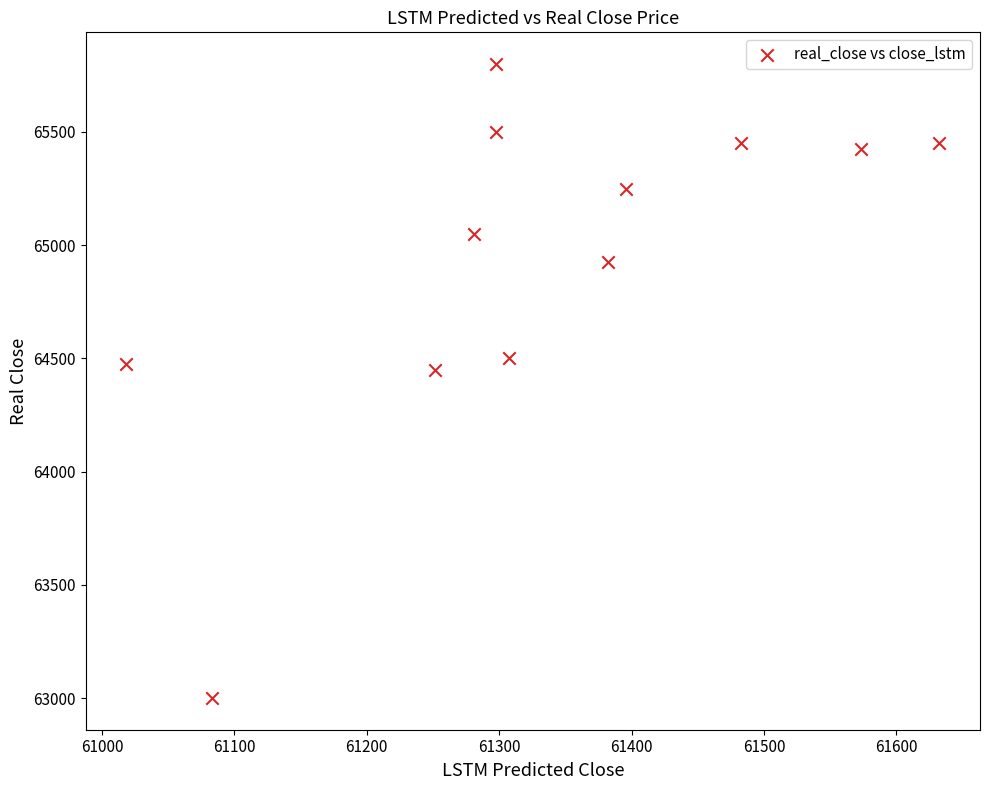

What is the average Y value?

64940